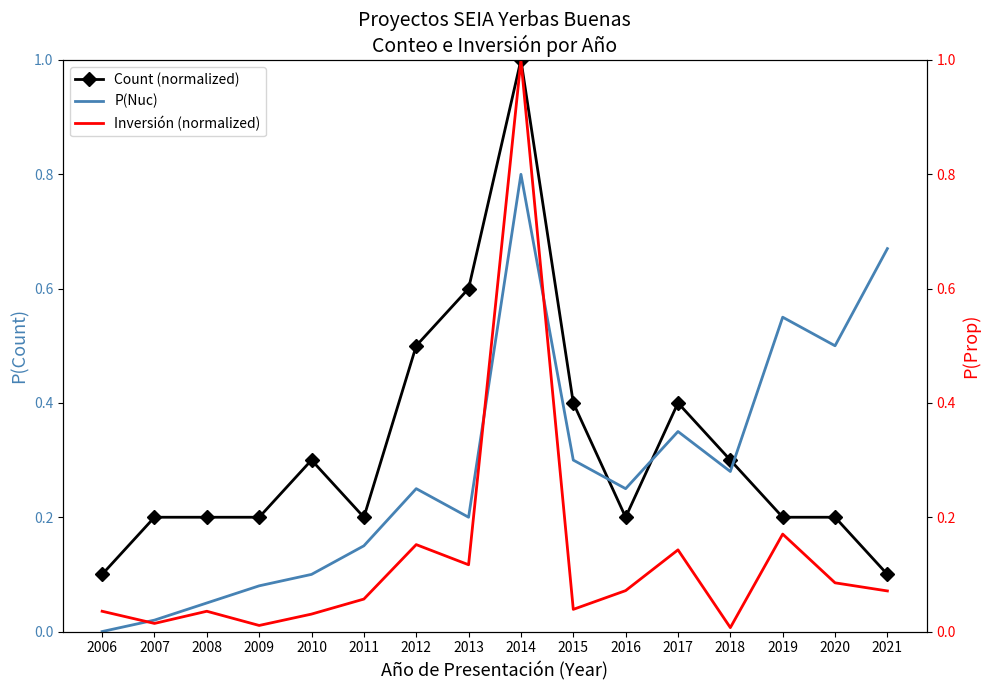

At which label does P(Nuc) reach its peak?

2014